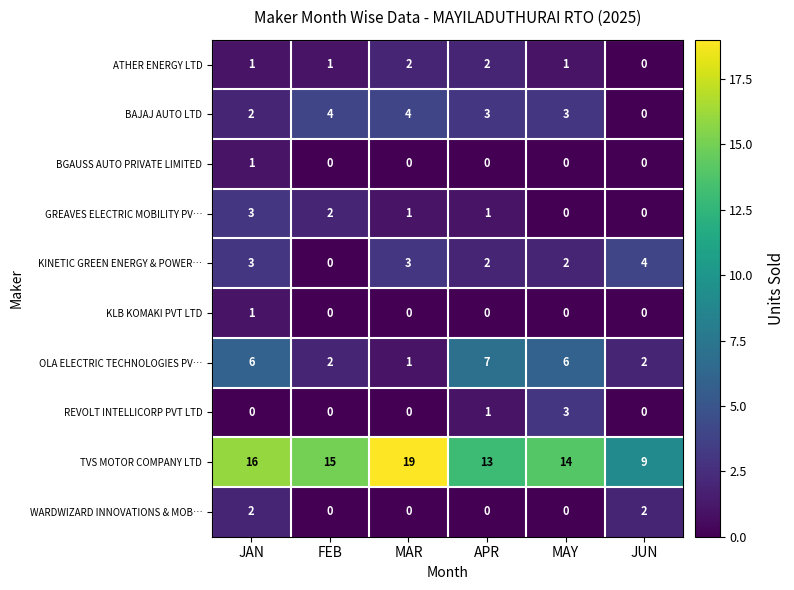

The WARDWIZARD INNOVATIONS & MOB… series shows -1 at FEB. True or false?

False